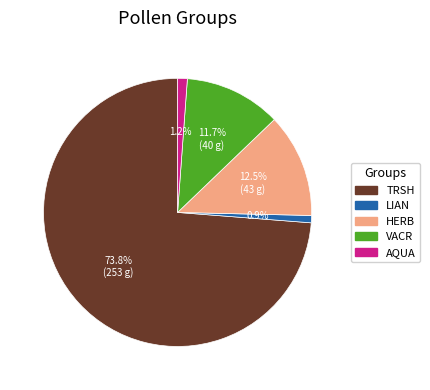

To the nearest percent, what is the combined percentage of HERB and VACR?

24%